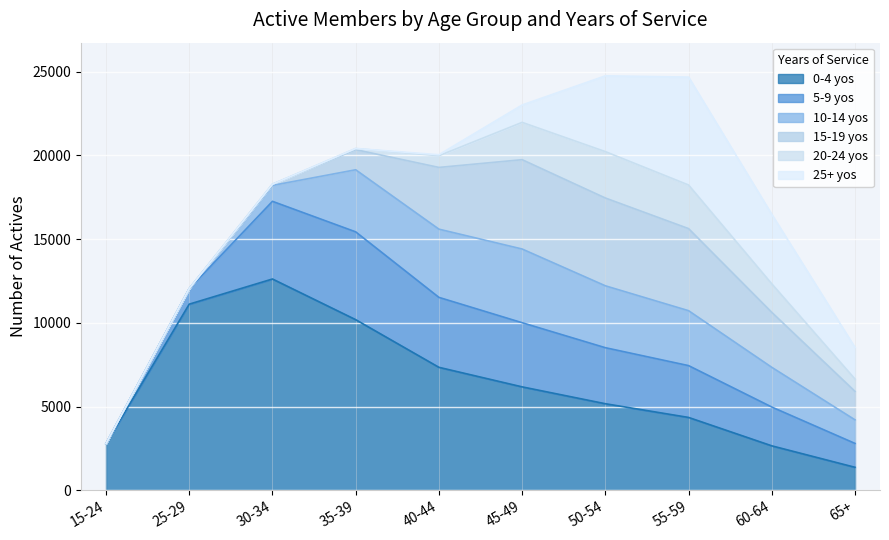

At how many categories does at least one series exceed 228?

10